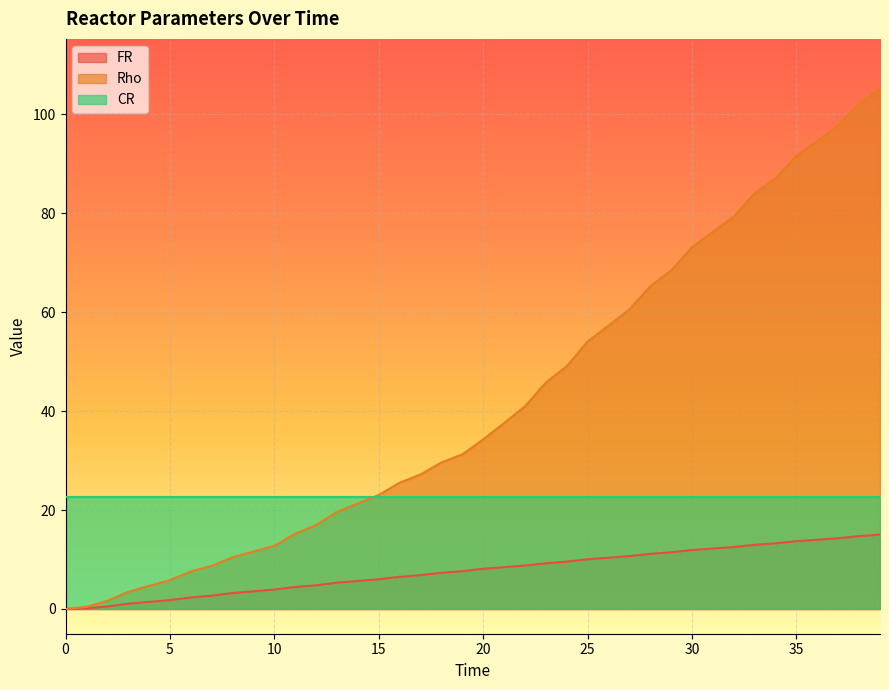

What is the value of the FR point at the 15th from the left?

5.7